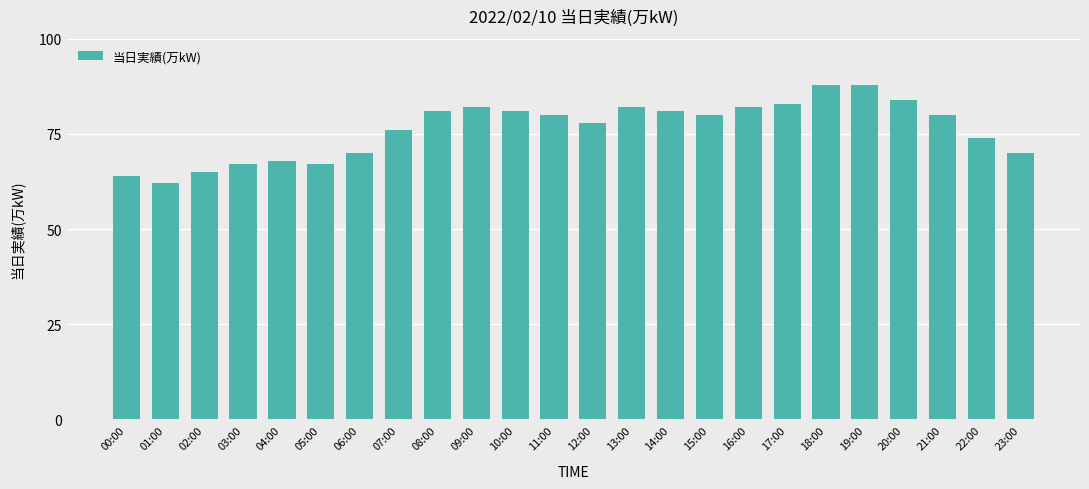

Does the chart contain stacked bars?

No